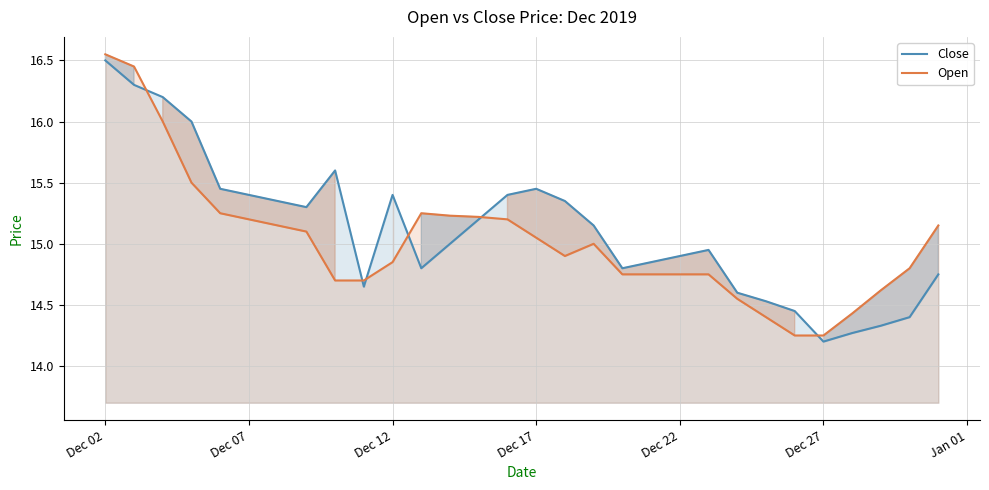

Rank the series by their average value, from highest to lowest.

Close, Open